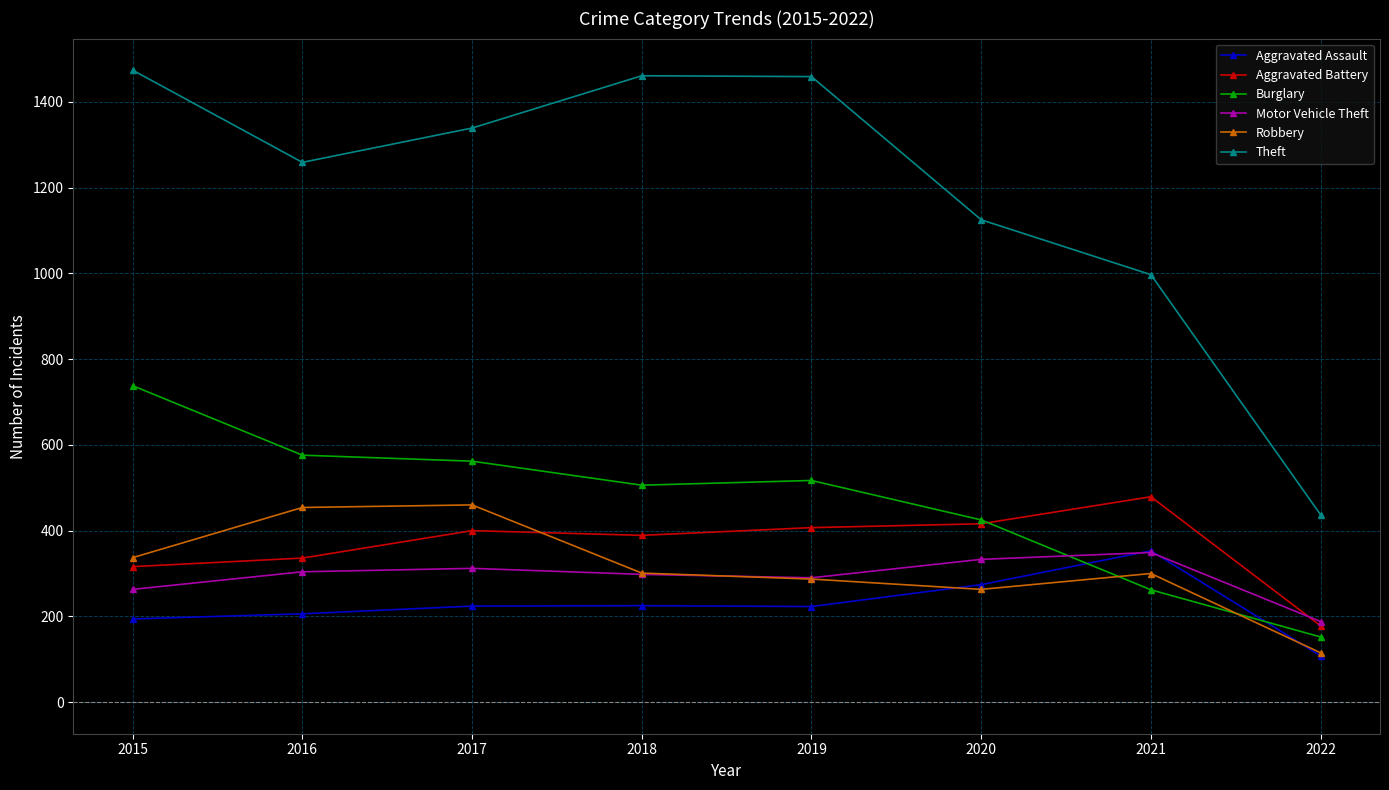

What is the minimum value for Motor Vehicle Theft?

188